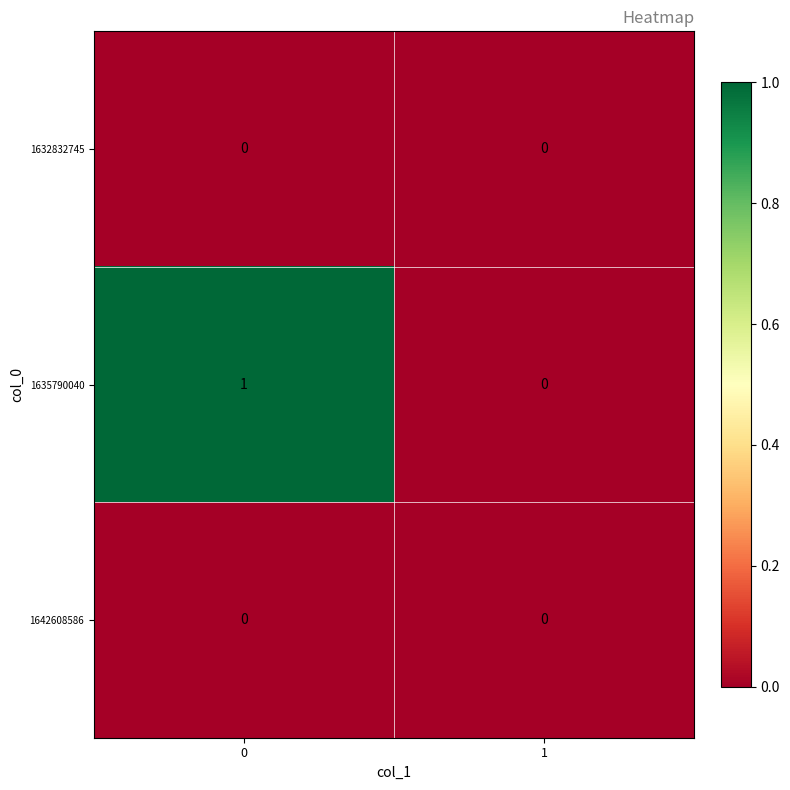

Count the number of categories in the chart.

2